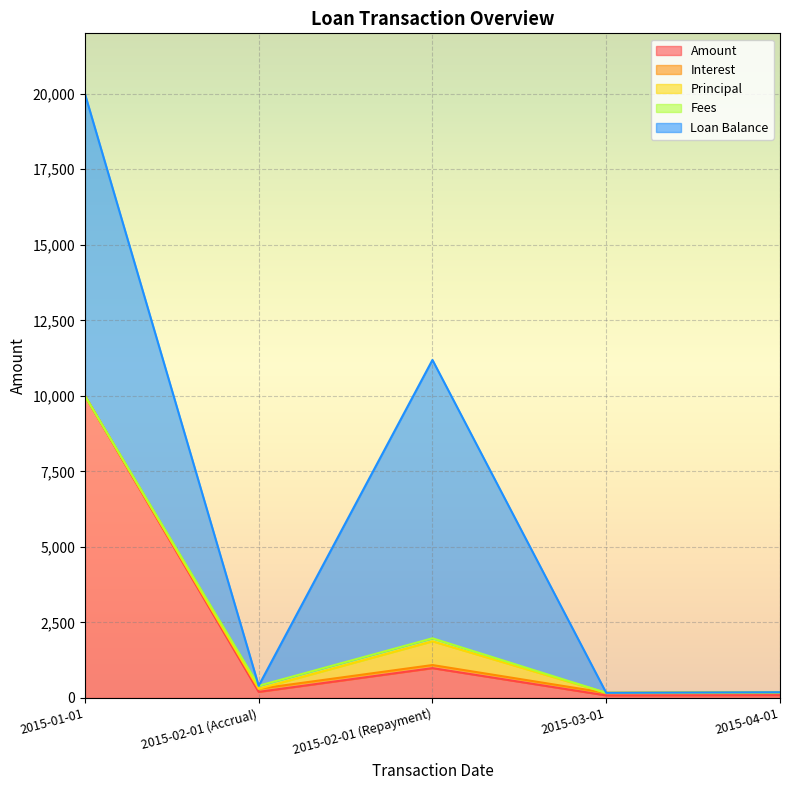

What is the greatest value displayed?

10000.0